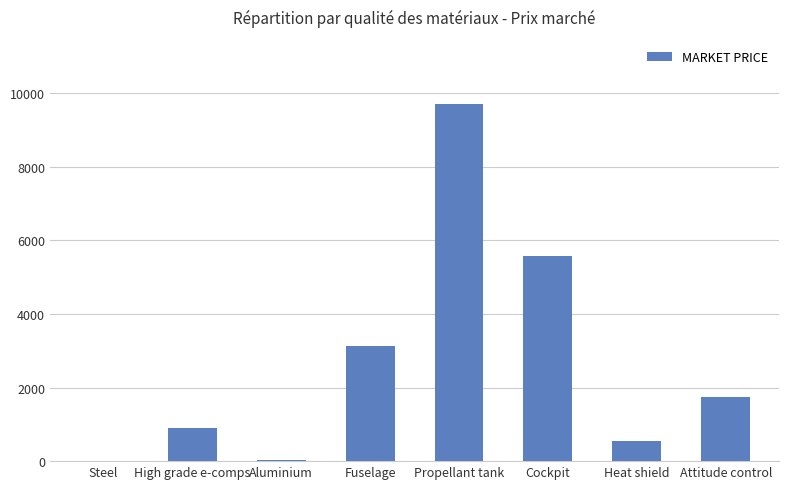

Which label corresponds to the largest value in the chart?

Propellant tank